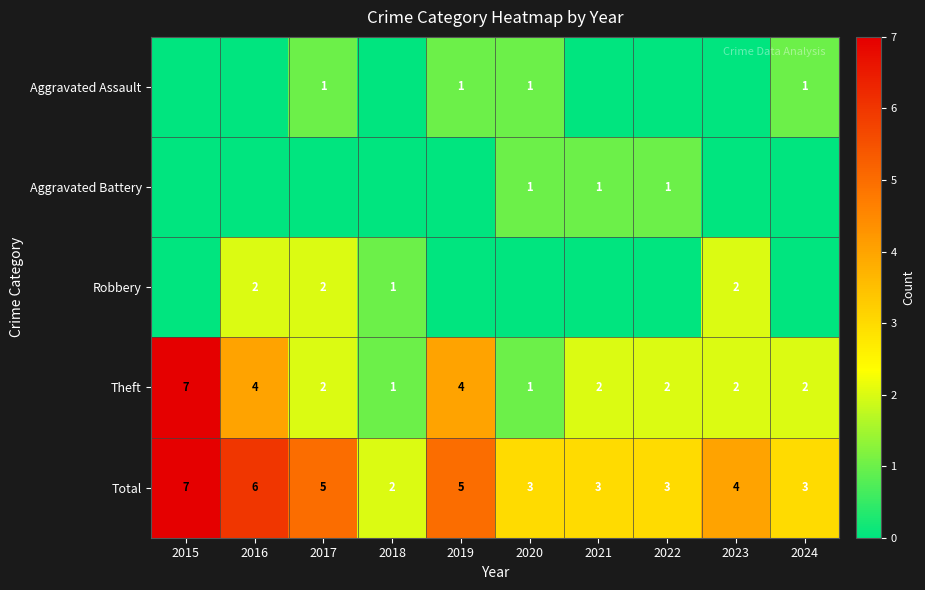

Where is Total nearest to the value 4?

2023